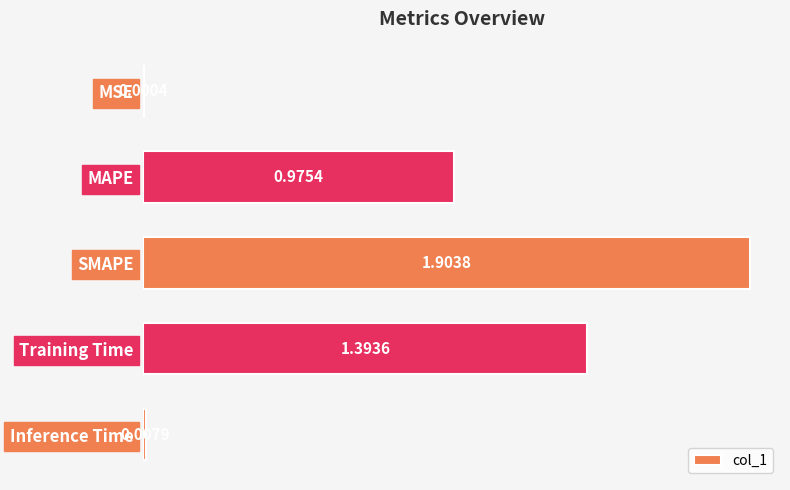

Which category has the highest value across all series?

SMAPE